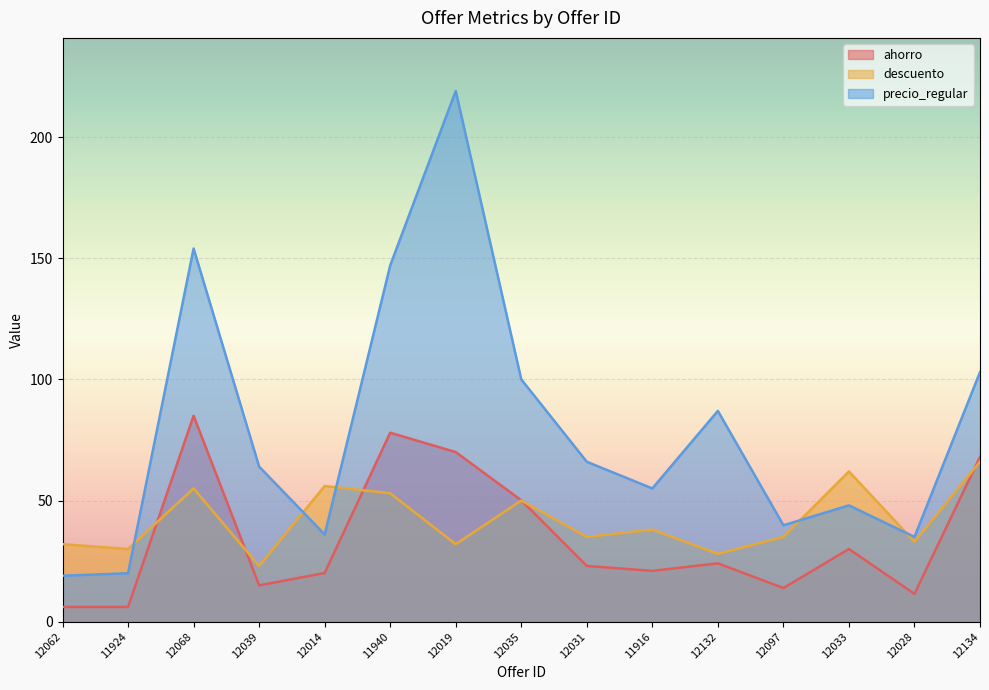

What is the maximum value shown in the chart?

219.0